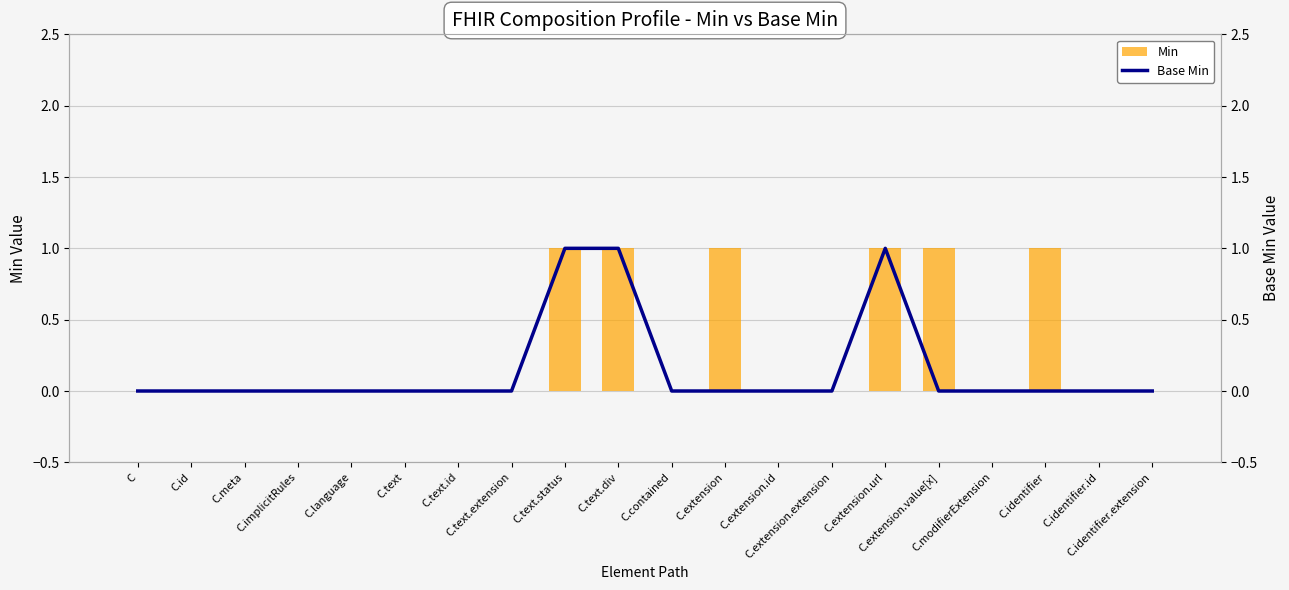

At how many categories does at least one series exceed 0?

6